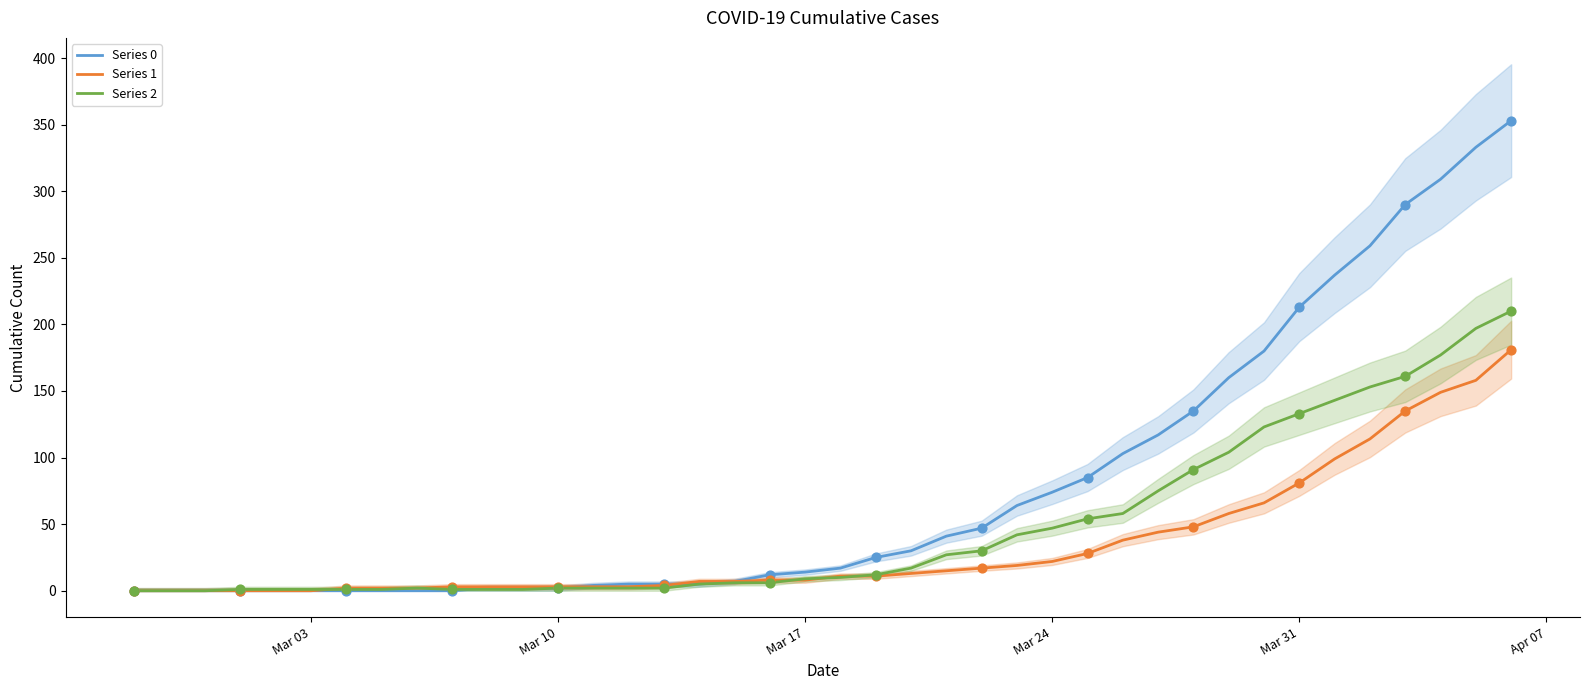

What is the total value across all series at Apr 07?

1